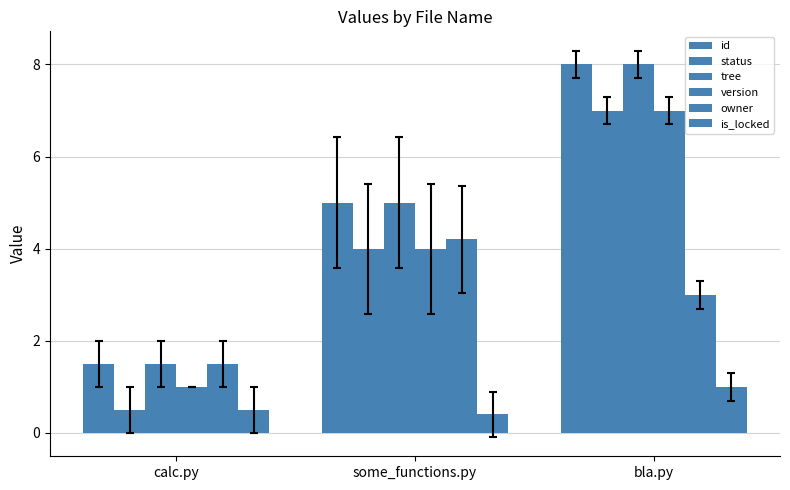

What is the highest value of the owner series?

4.2